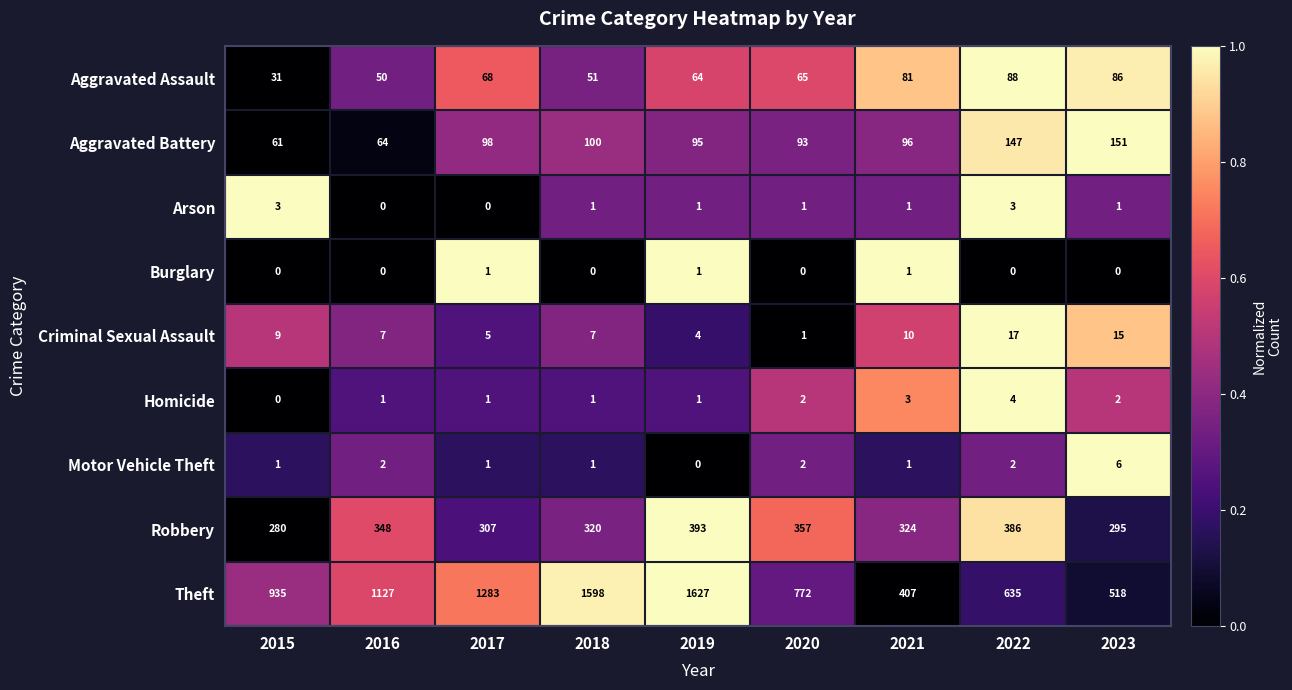

What is the spread (max minus min) of values at 2020?

772